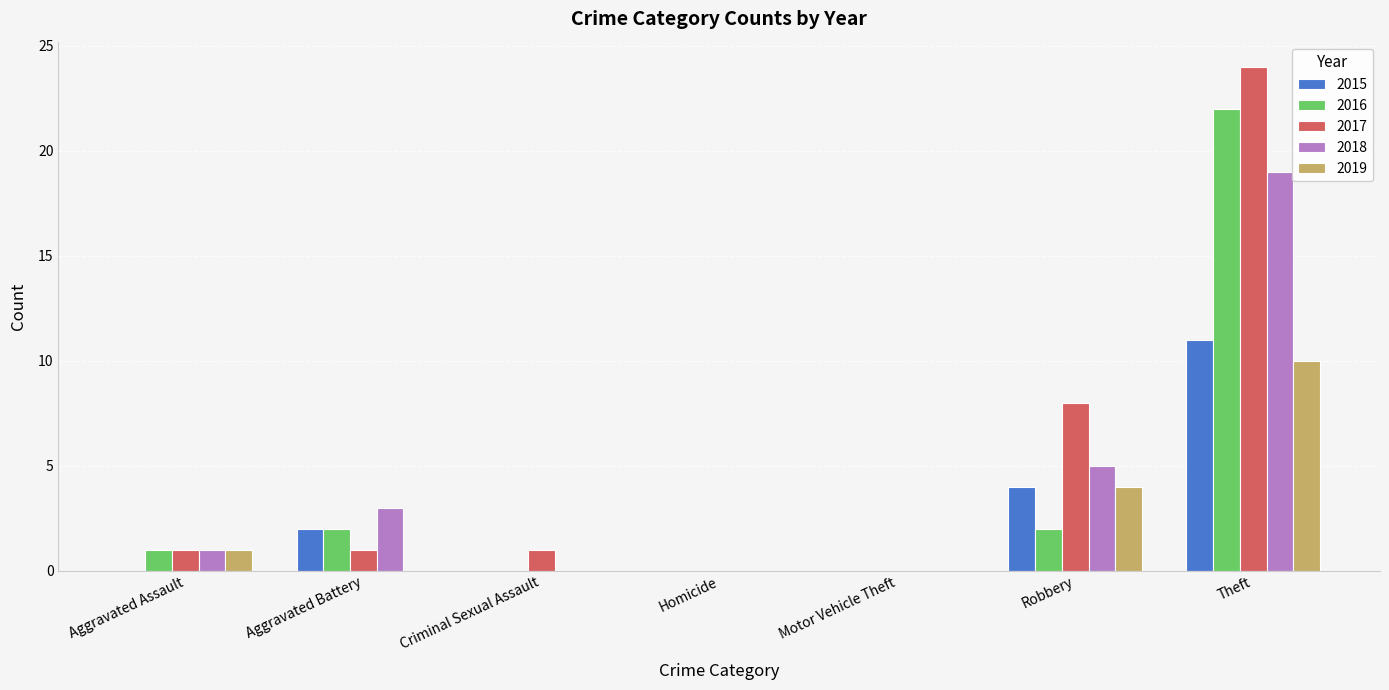

How many data points does each series have?

7